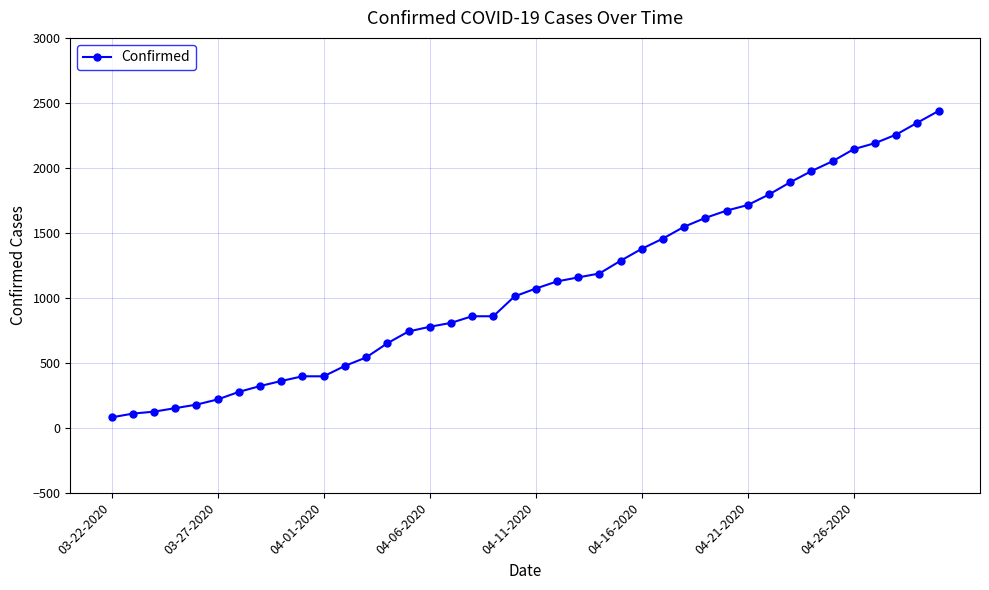

What is the smallest value displayed?

80